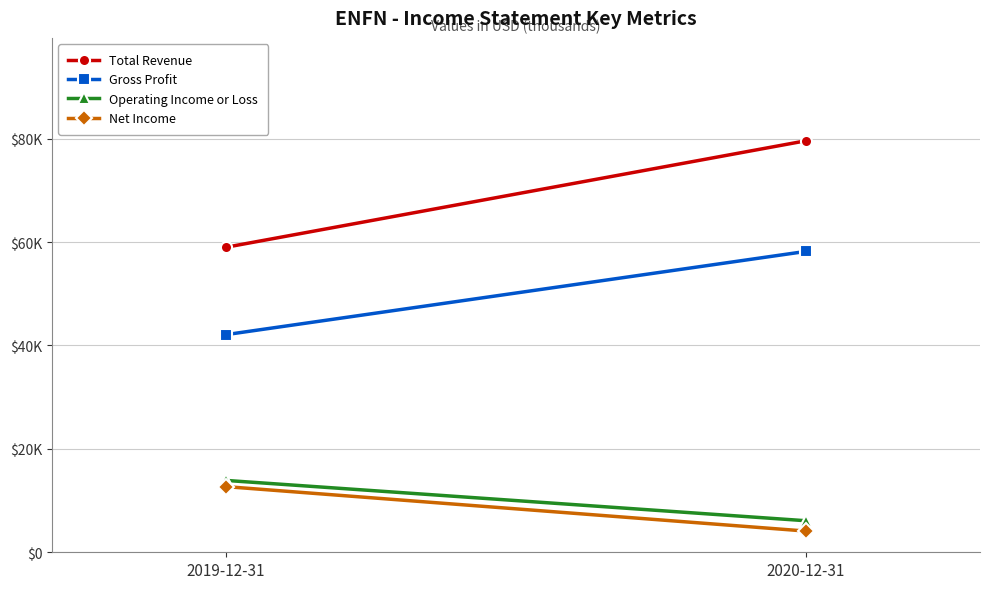

Reading left to right, what are all the values shown in this chart?

Total Revenue: 59000	79600
Gross Profit: 42100	58200
Operating Income or Loss: 13900	6100
Net Income: 12700	4100